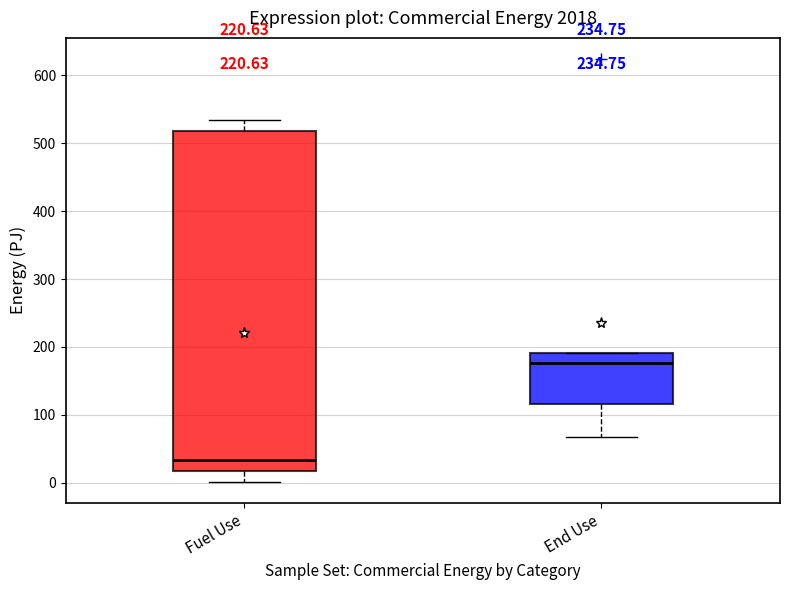

Which box's median line is the lowest?

Fuel Use